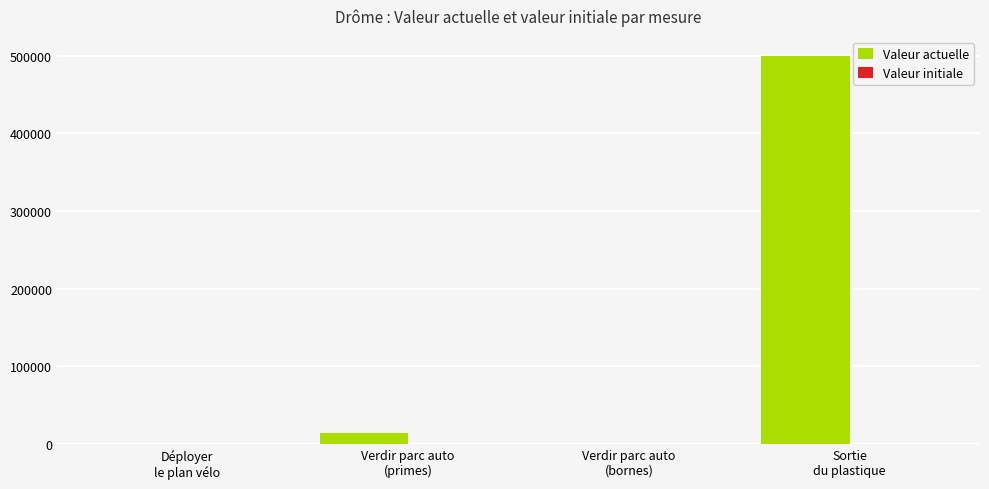

What is the highest value of the Valeur actuelle series?

500000